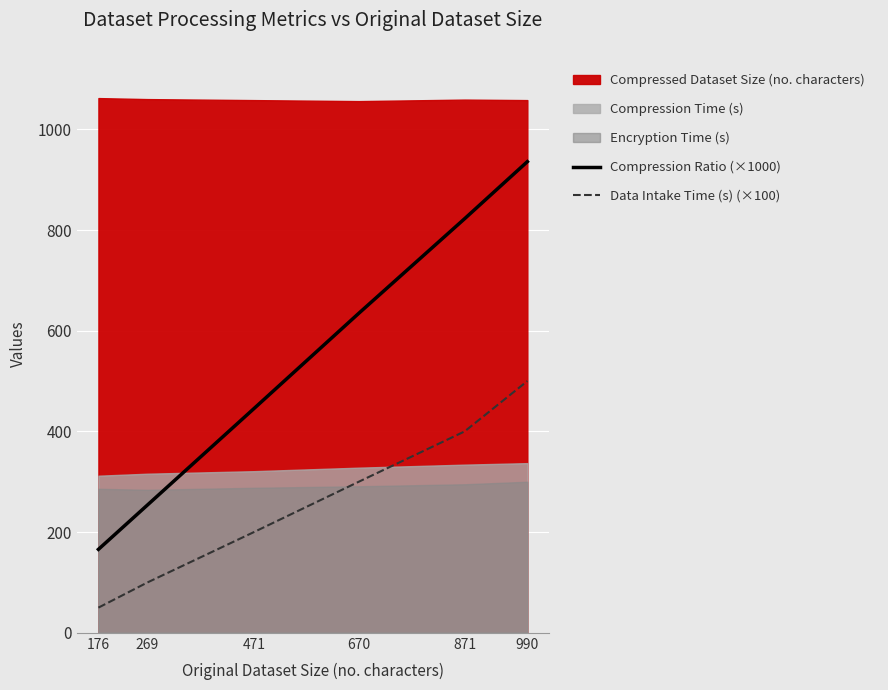

True or false: Data Intake Time (s) (×100) and Compression Ratio (×1000) intersect in this chart.

False